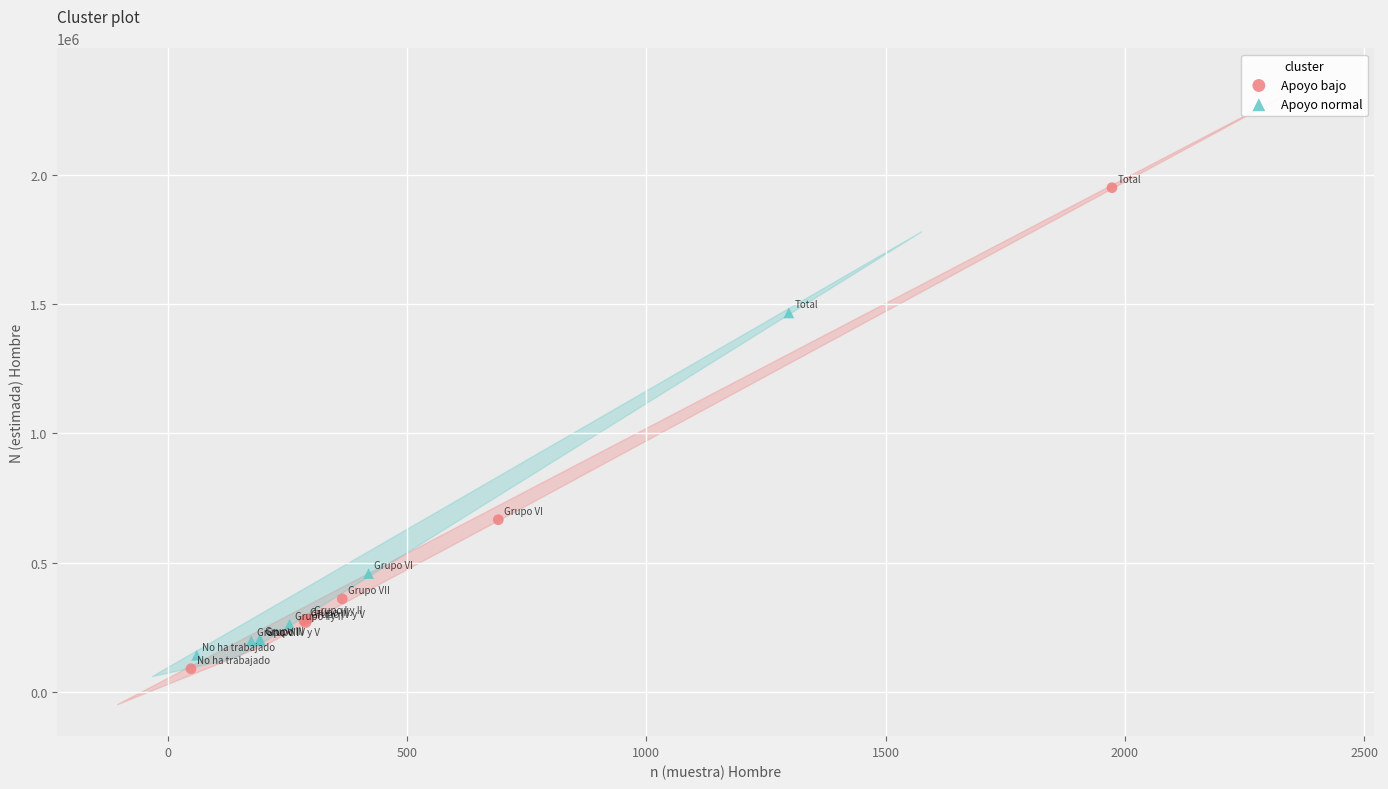

Which series reaches the maximum Y coordinate?

Apoyo bajo